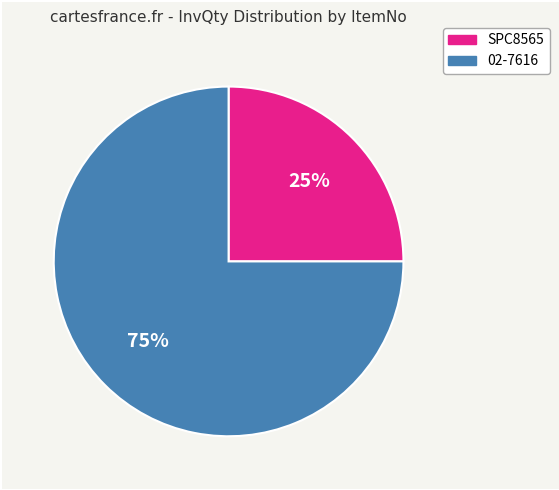

Which category accounts for the majority?

02-7616